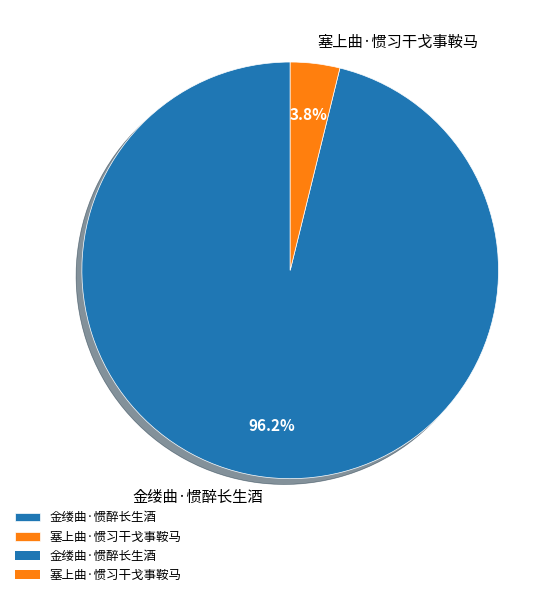

How many segments does this pie chart have?

2